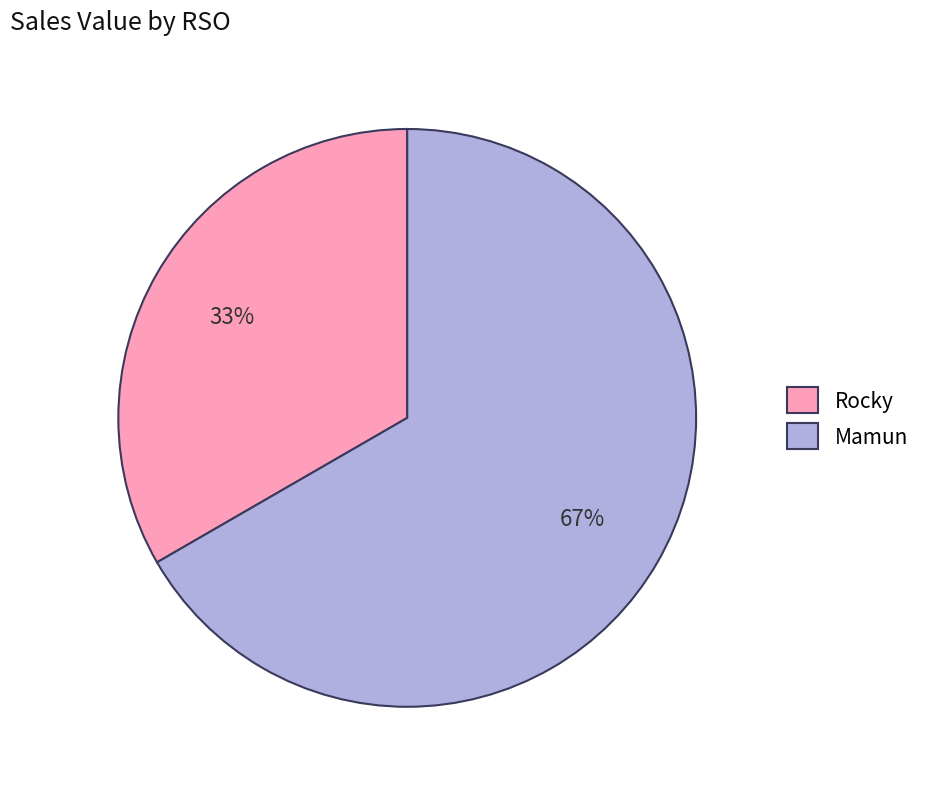

Which slice is the largest?

Mamun